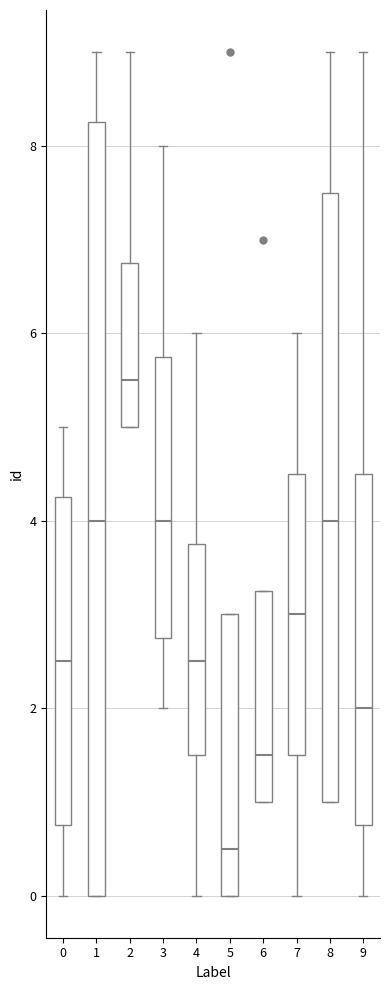

Where does the upper whisker of the box at x = 4 end on the y-axis? The values are not printed on the chart, so give them approximately, as read against the axis.

6.0